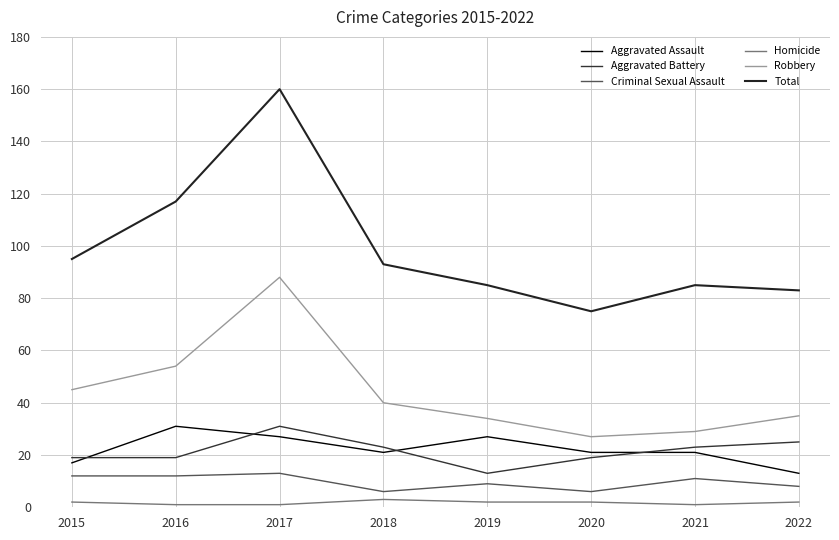

True or false: Robbery and Homicide intersect in this chart.

False